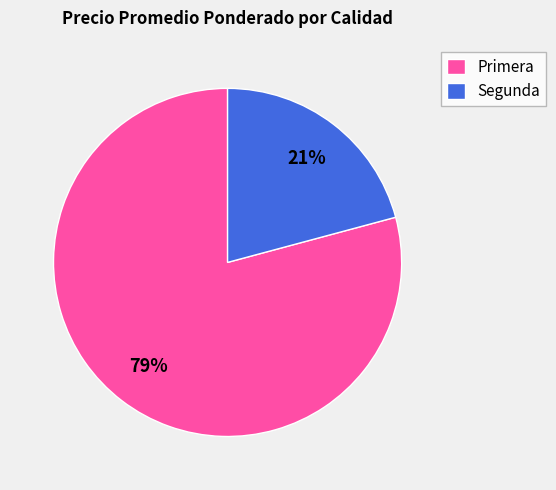

What is the largest slice in the pie chart?

Primera